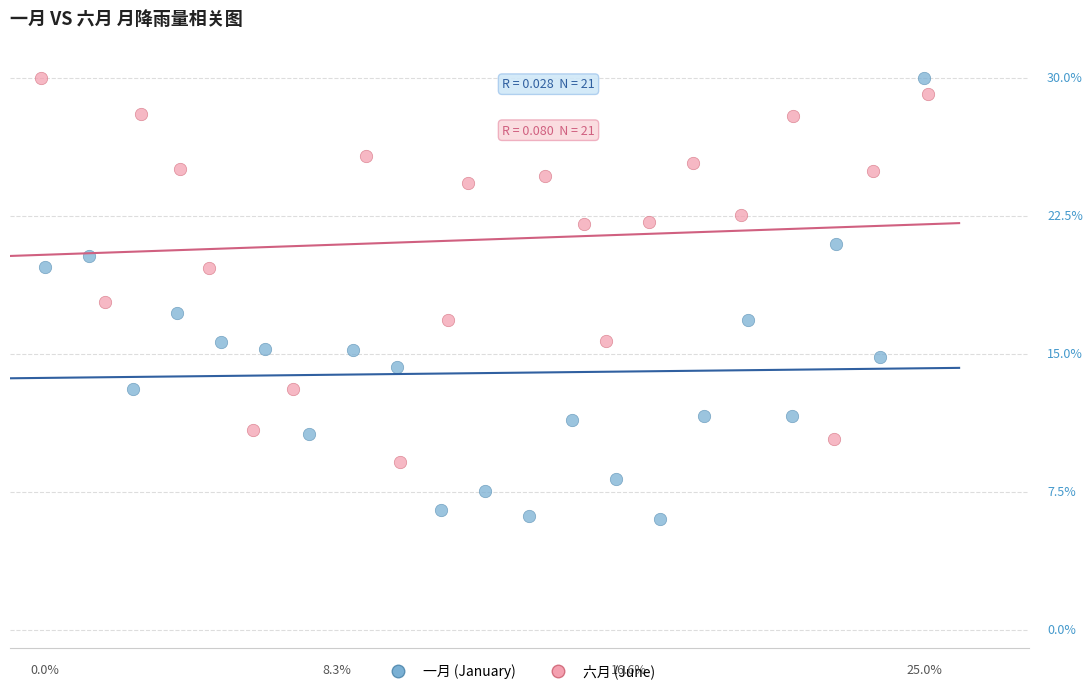

Which series has the widest spread of Y values?

一月 (January)